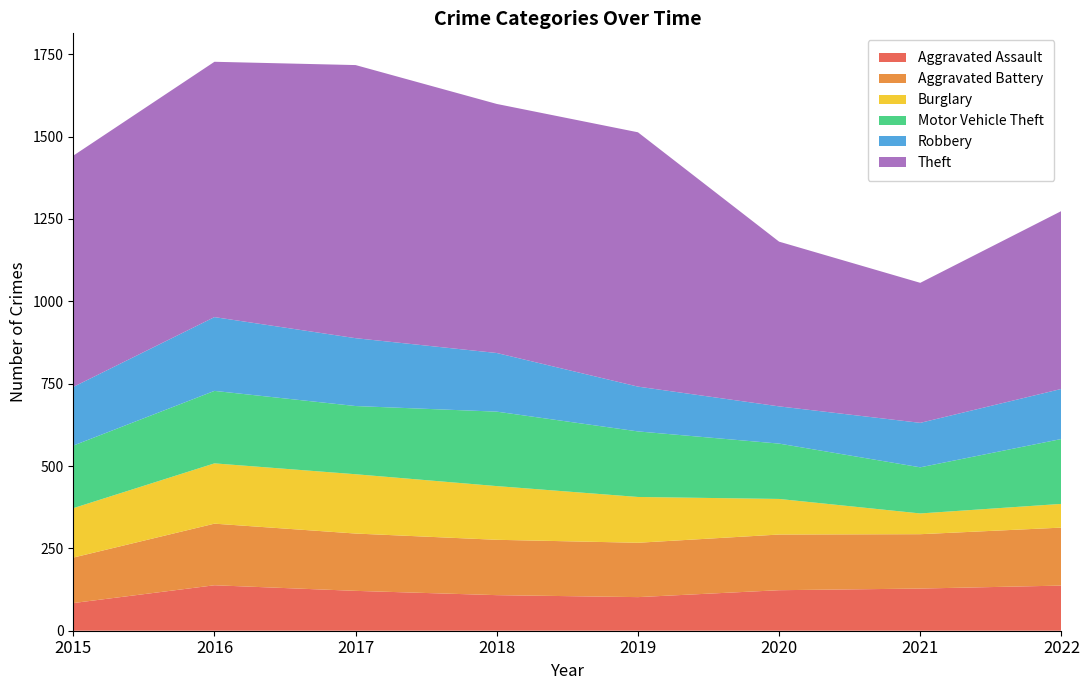

Reading left to right, transcribe all the data shown in this chart.

Aggravated Assault: 2015=84	2016=138	2017=121	2018=108	2019=102	2020=123	2021=128	2022=137
Aggravated Battery: 2015=138	2016=187	2017=174	2018=168	2019=165	2020=169	2021=165	2022=176
Burglary: 2015=150	2016=183	2017=180	2018=163	2019=139	2020=108	2021=63	2022=72
Motor Vehicle Theft: 2015=190	2016=220	2017=207	2018=226	2019=199	2020=168	2021=140	2022=197
Robbery: 2015=178	2016=224	2017=206	2018=178	2019=136	2020=113	2021=135	2022=152
Theft: 2015=702	2016=775	2017=829	2018=756	2019=772	2020=500	2021=425	2022=540